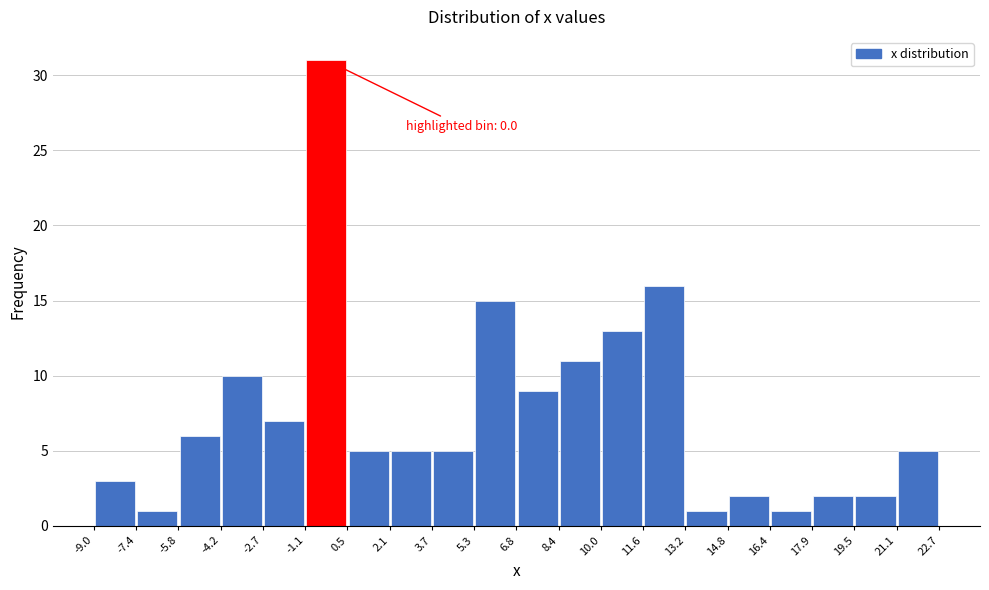

Which range on the x-axis has the tallest bar?

-1.1 to 0.5